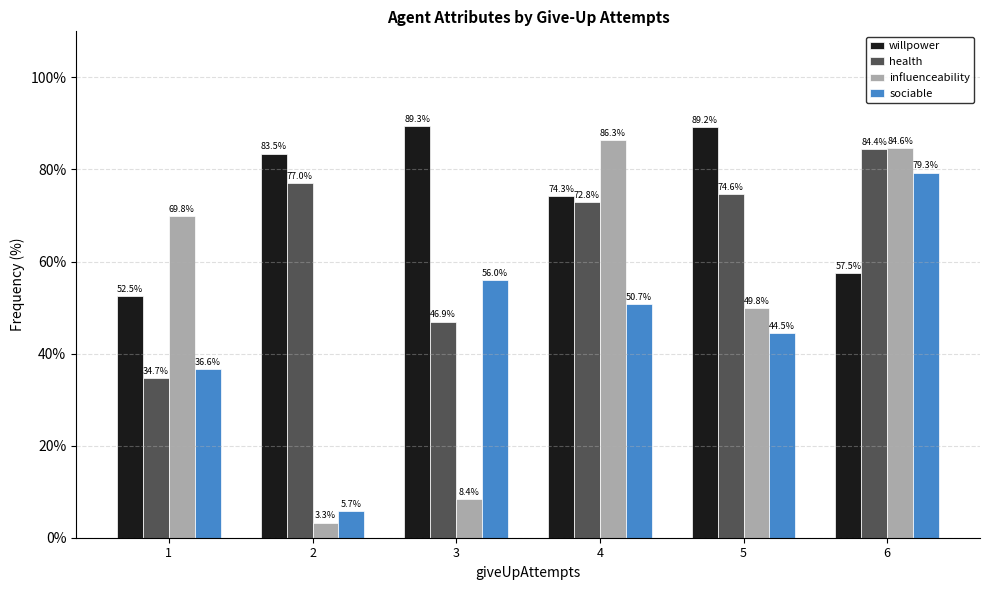

At which category does the chart reach its minimum across all series?

2